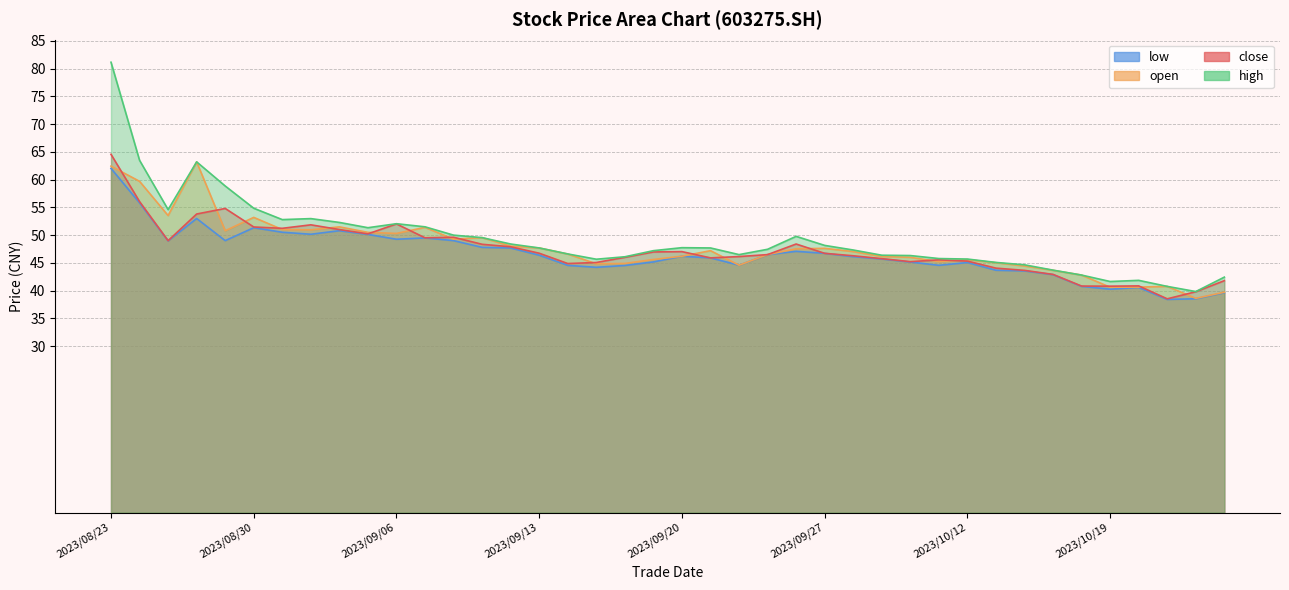

Does the chart have visible grid lines?

Yes